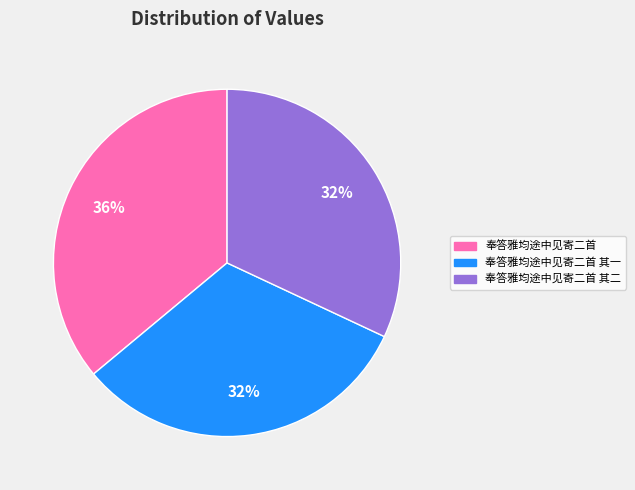

How many slices are in this pie chart?

3